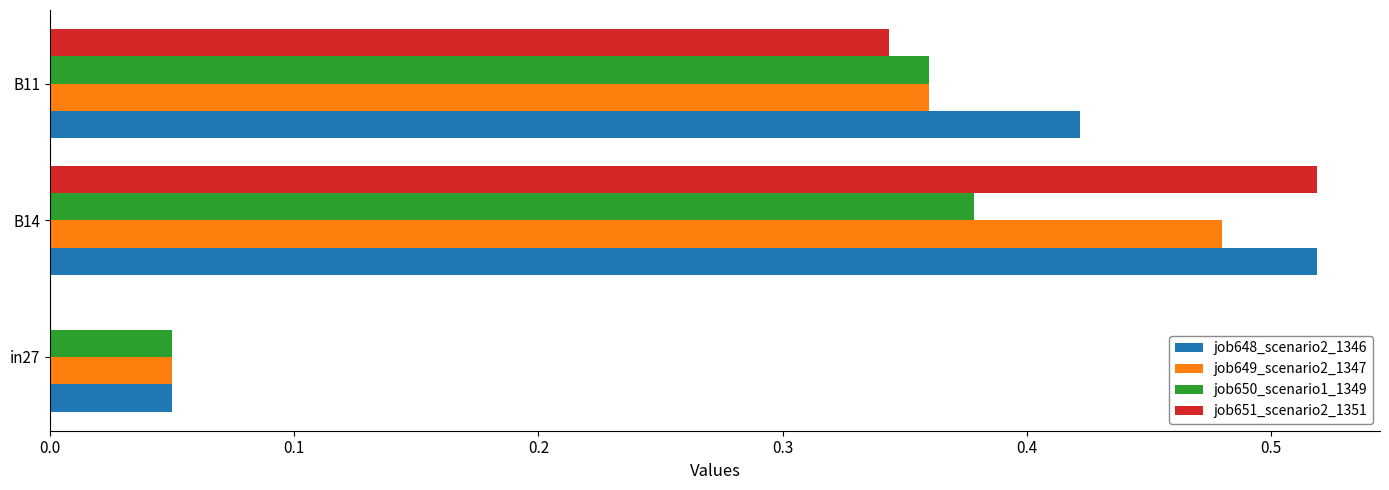

What is the sum of all job649_scenario2_1347 values?

0.9